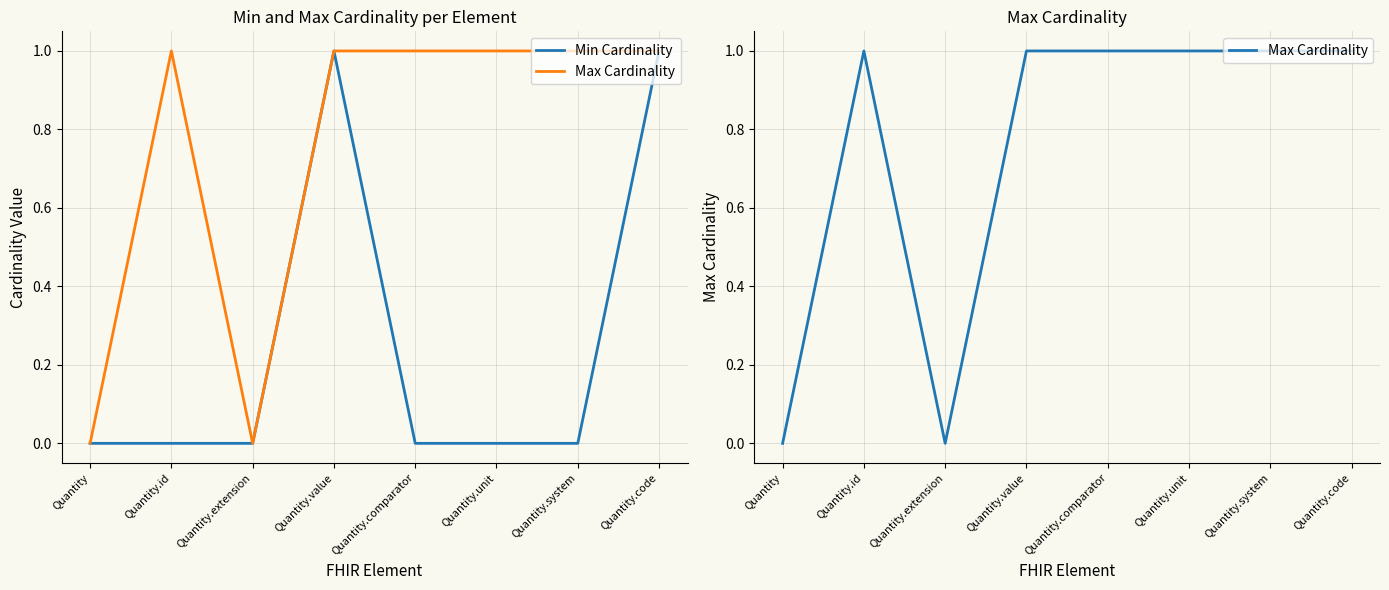

What is the greatest value displayed?

1